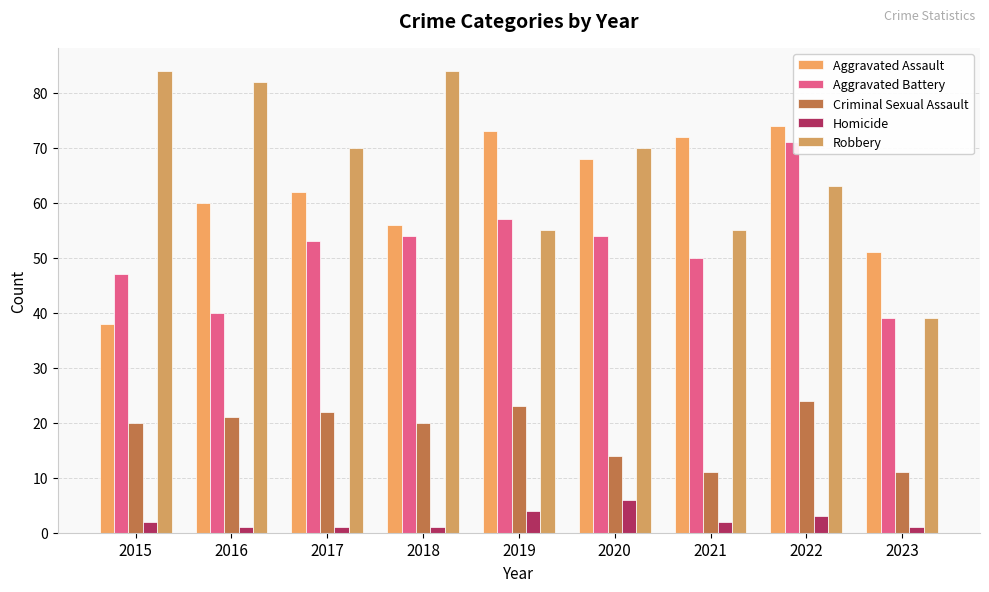

Reading left to right, extract all data points from this chart.

Aggravated Assault: 2015=38	2016=60	2017=62	2018=56	2019=73	2020=68	2021=72	2022=74	2023=51
Aggravated Battery: 2015=47	2016=40	2017=53	2018=54	2019=57	2020=54	2021=50	2022=71	2023=39
Criminal Sexual Assault: 2015=20	2016=21	2017=22	2018=20	2019=23	2020=14	2021=11	2022=24	2023=11
Homicide: 2015=2	2016=1	2017=1	2018=1	2019=4	2020=6	2021=2	2022=3	2023=1
Robbery: 2015=84	2016=82	2017=70	2018=84	2019=55	2020=70	2021=55	2022=63	2023=39